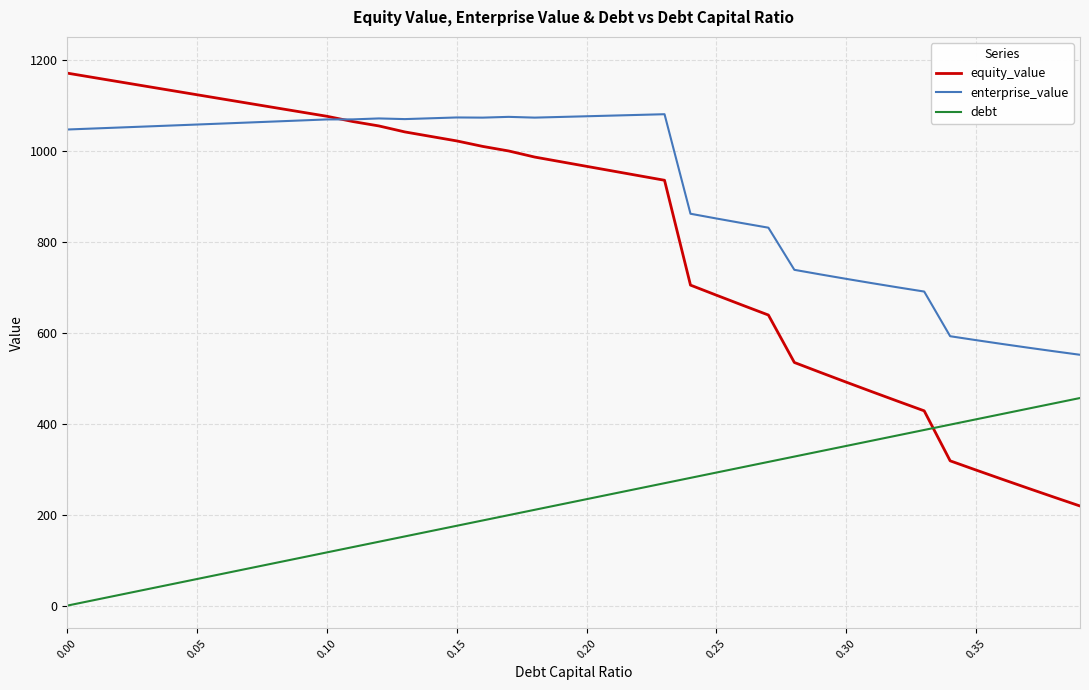

What is the difference between the maximum and second lowest values in the equity_value series?

932.0